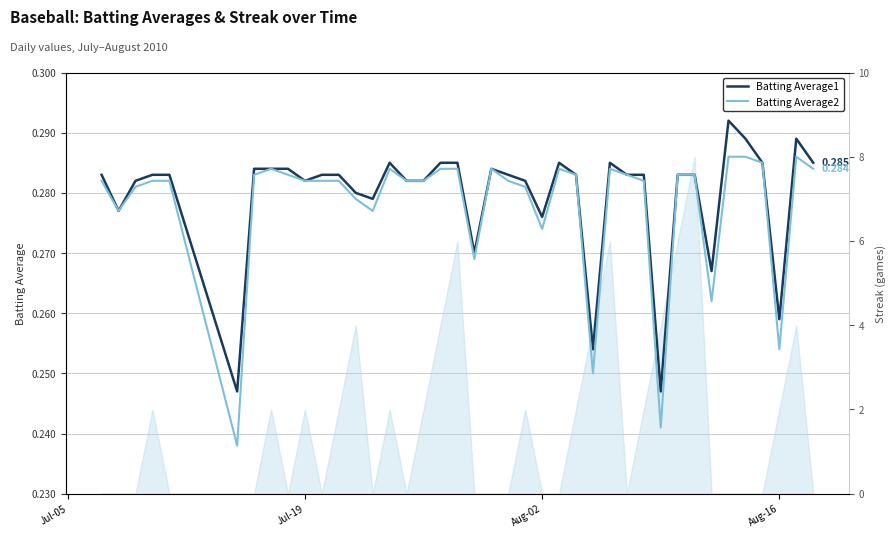

How many lines are shown in the chart?

2